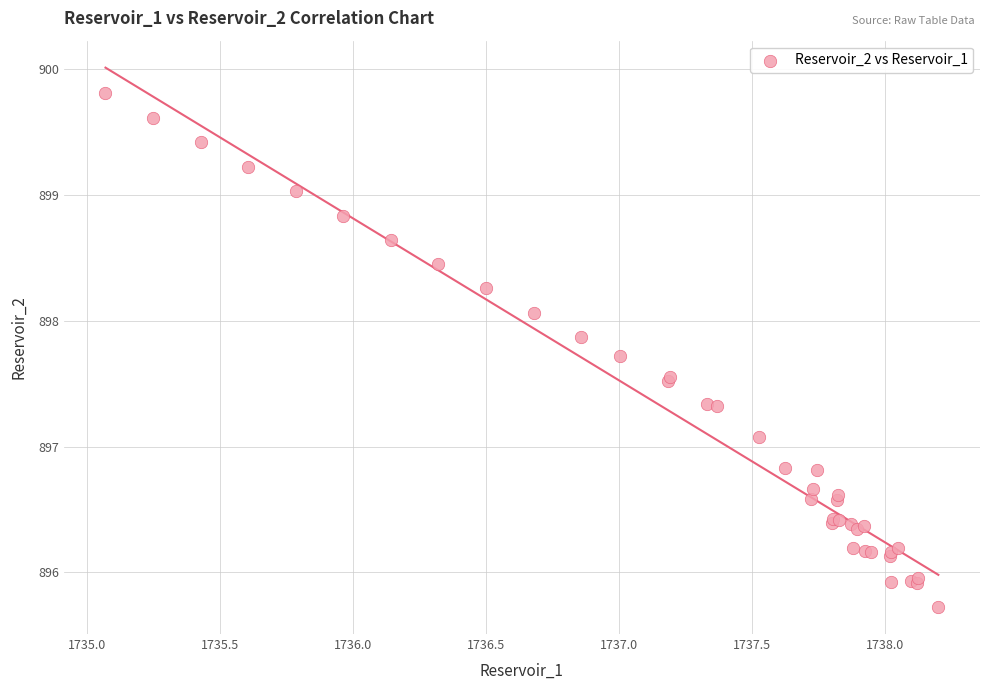

What Y value in the scatter plot is closest to 897?

897.1